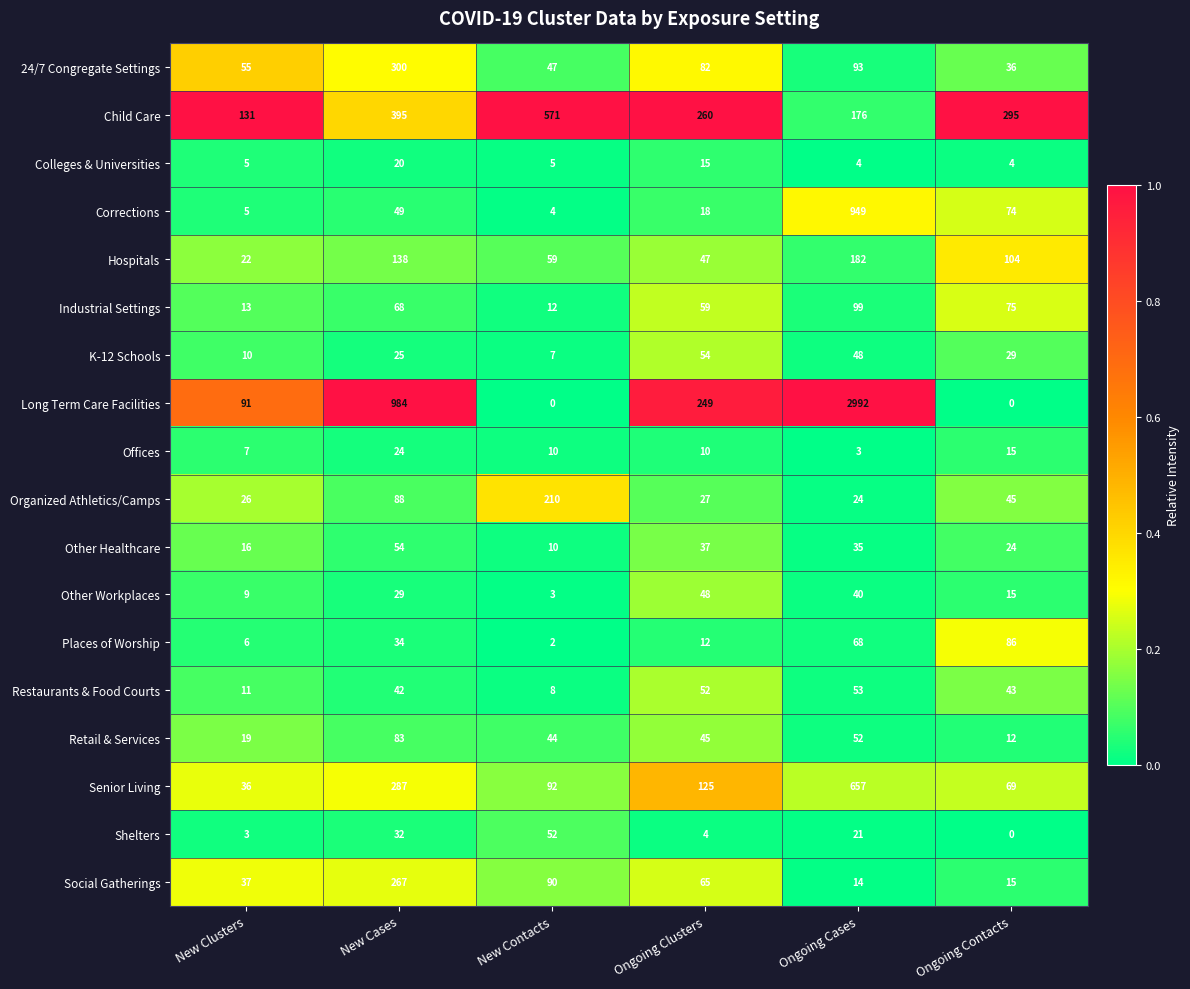

Is it true that Shelters equals 86 at New Contacts?

False